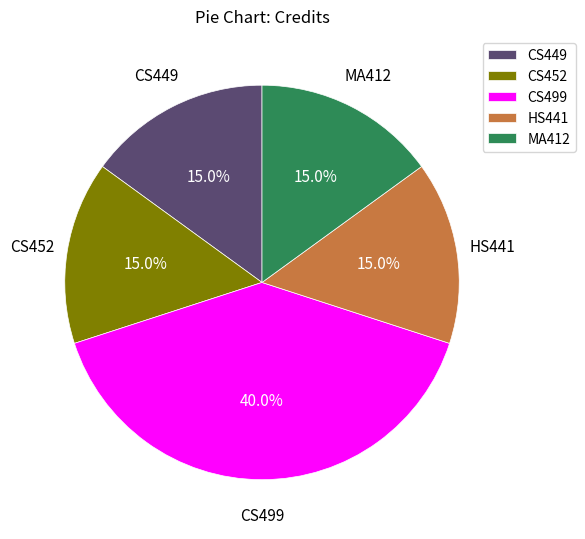

Which has a higher value, CS499 or CS449?

CS499